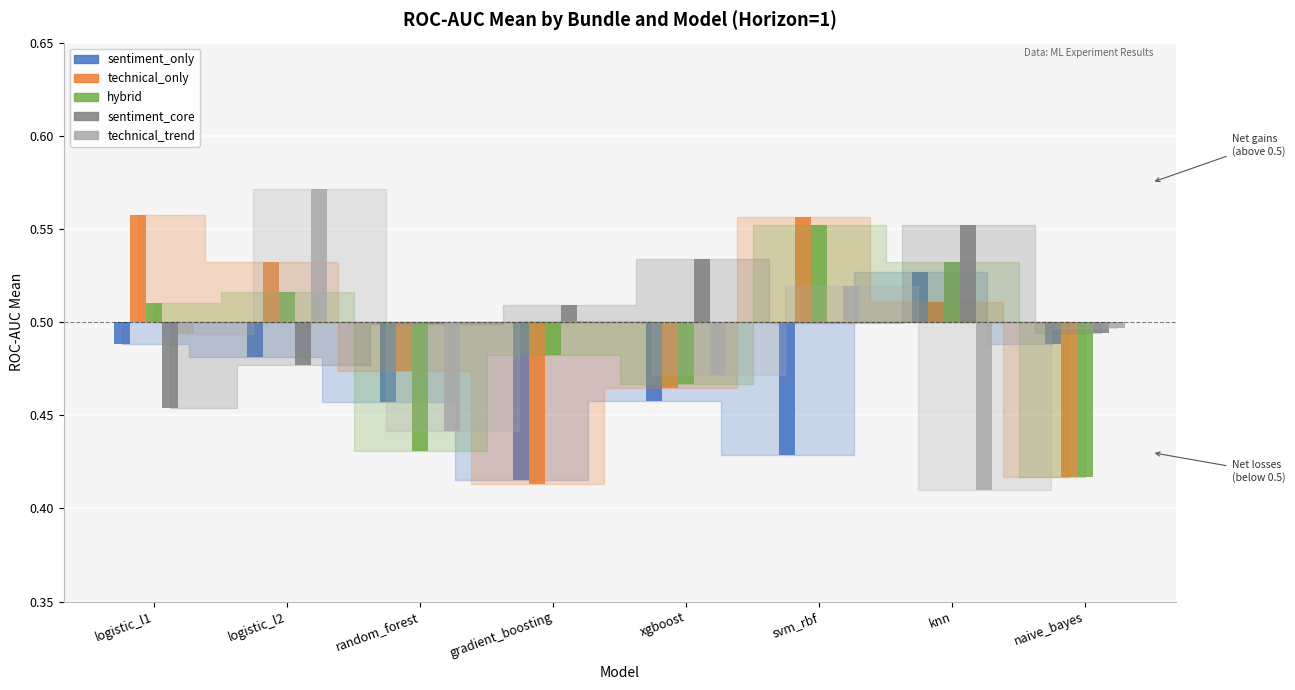

At which category is the sum across all series the highest?

svm_rbf